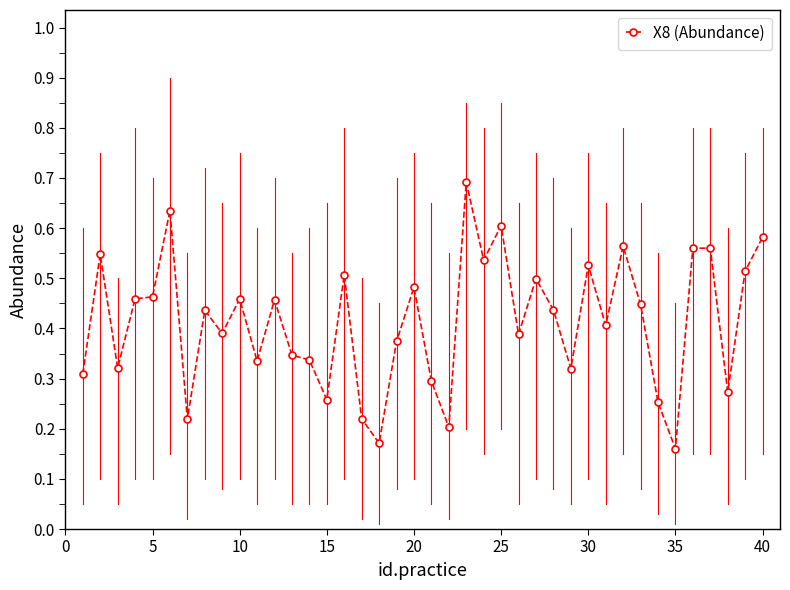

Does the chart have visible grid lines?

No